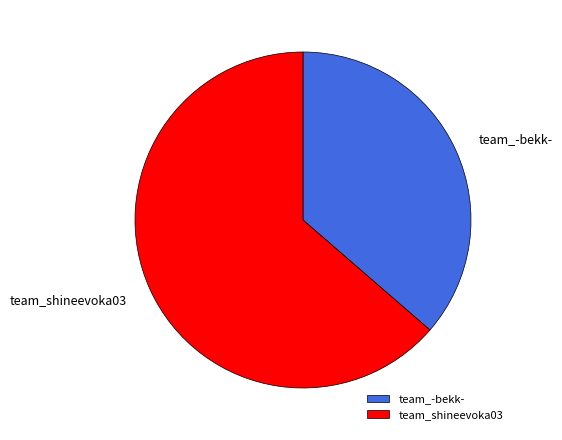

Is it true that team_-bekk- is 36% of the pie?

True